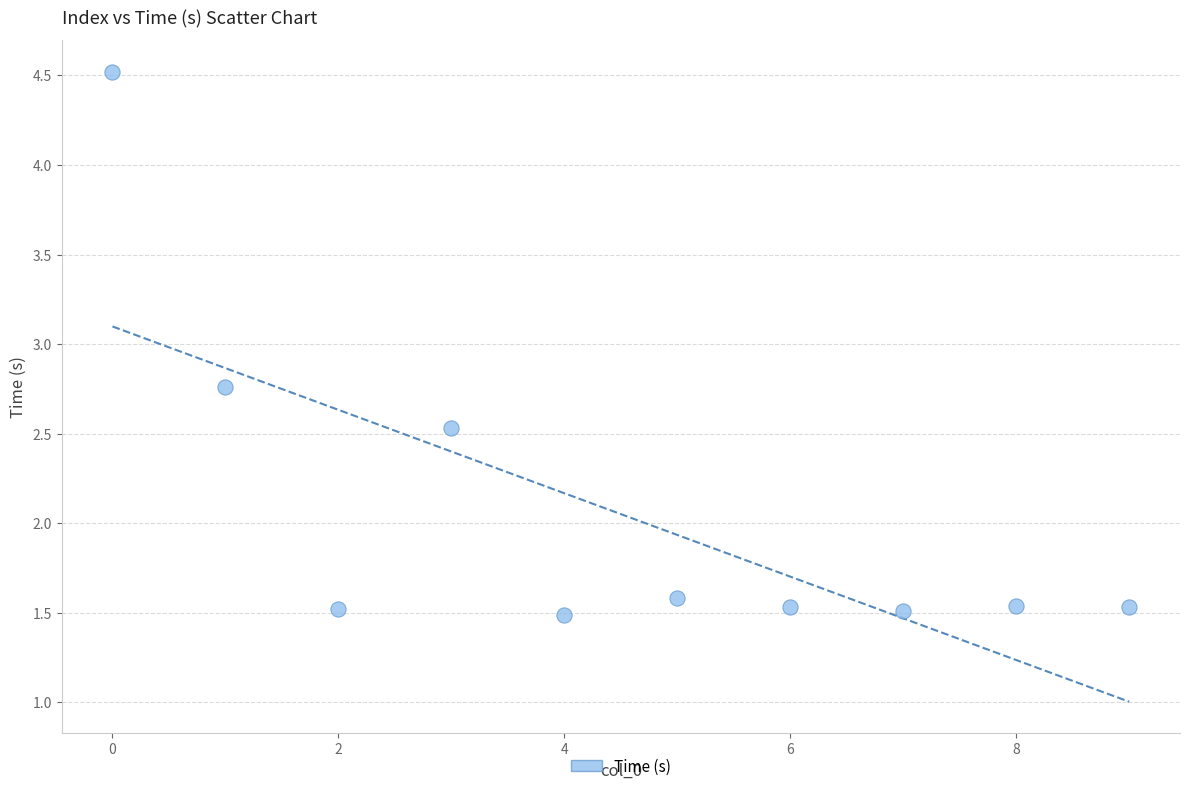

What is the average Y value?

2.1